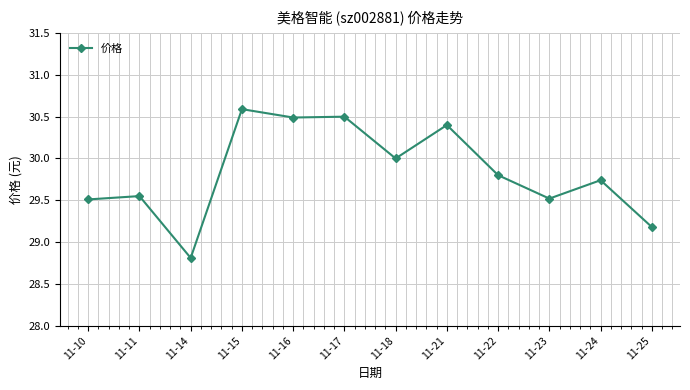

How many lines are shown in the chart?

1